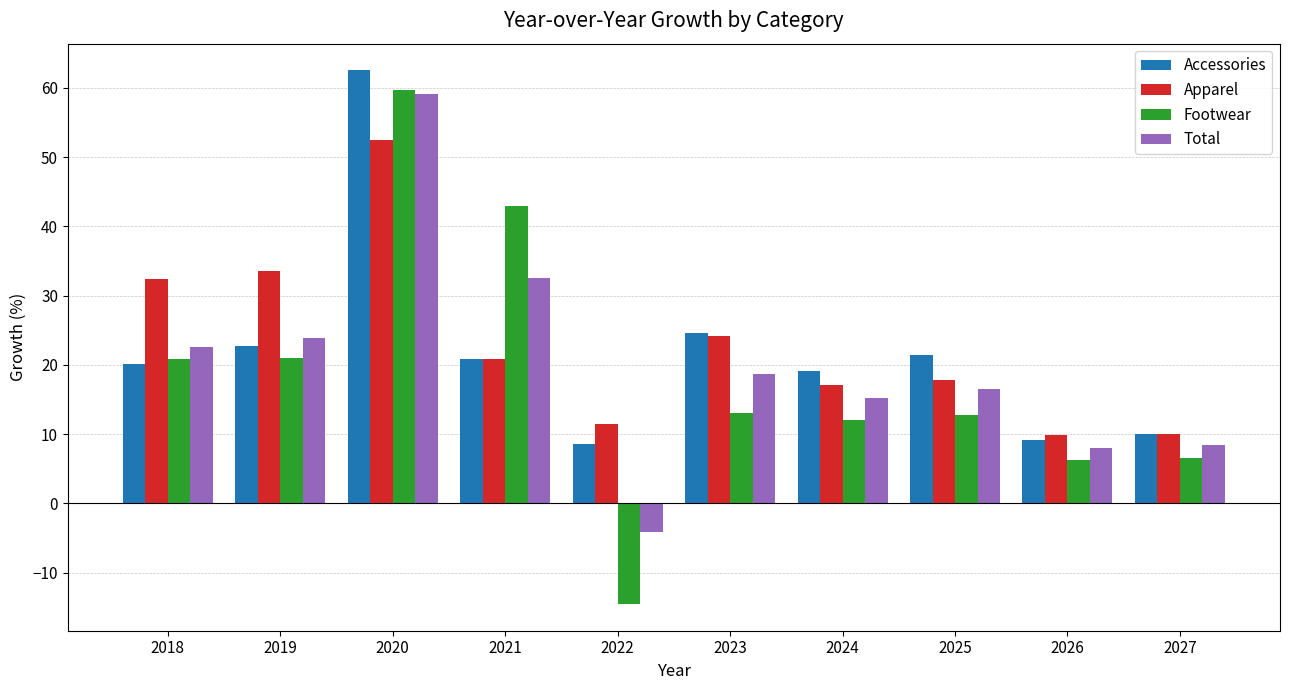

What is the sum of all Total values?

200.6